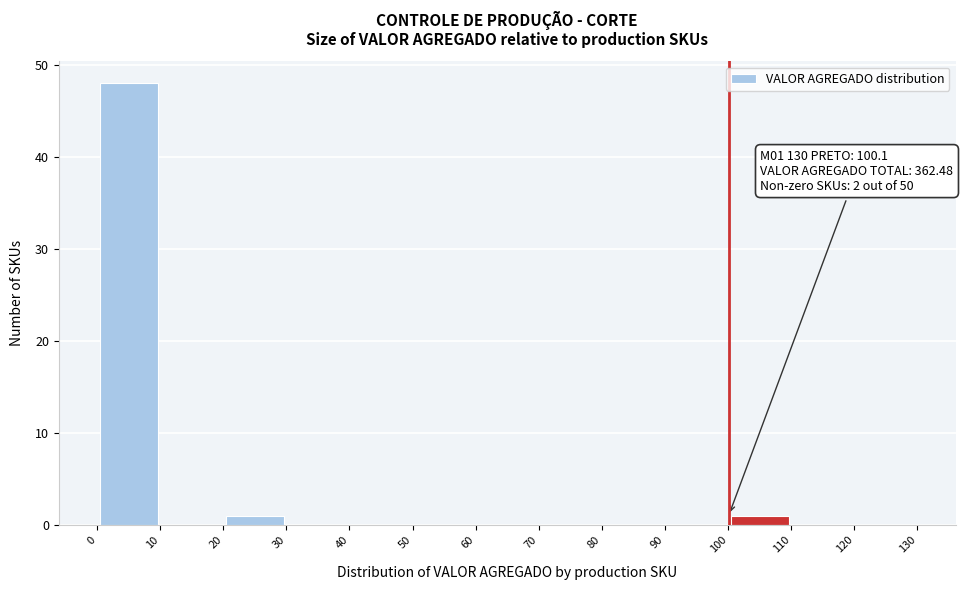

Which range on the x-axis has the tallest bar?

0 to 10